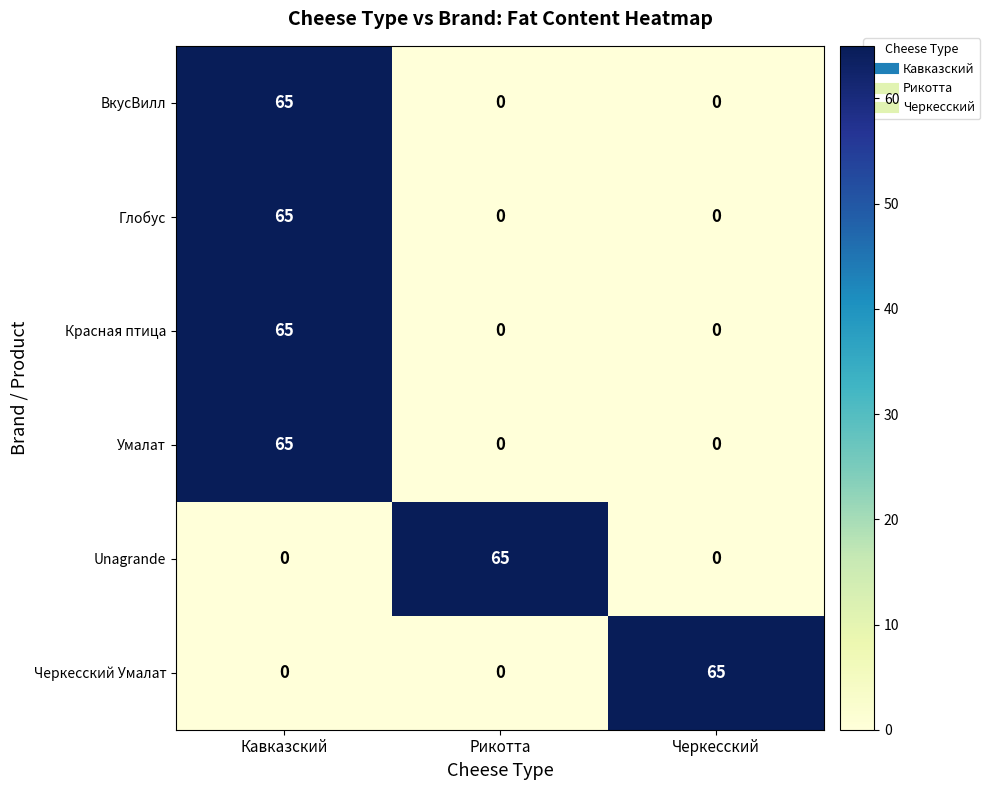

Reading left to right, transcribe all the data shown in this chart.

ВкусВилл: Кавказский=65	Рикотта=0	Черкесский=0
Глобус: Кавказский=65	Рикотта=0	Черкесский=0
Красная птица: Кавказский=65	Рикотта=0	Черкесский=0
Умалат: Кавказский=65	Рикотта=0	Черкесский=0
Unagrande: Кавказский=0	Рикотта=65	Черкесский=0
Черкесский Умалат: Кавказский=0	Рикотта=0	Черкесский=65